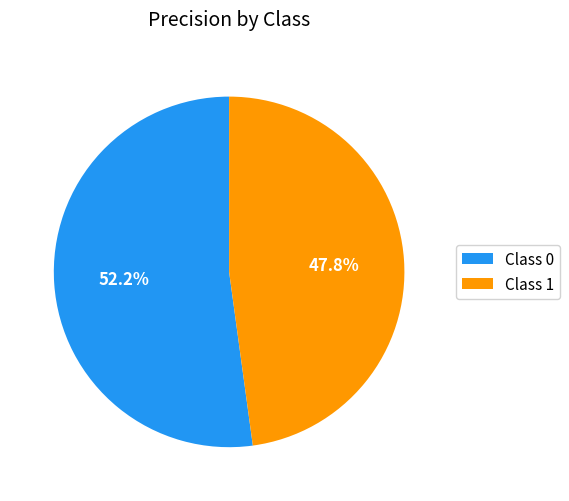

Does any single category account for the majority?

Yes